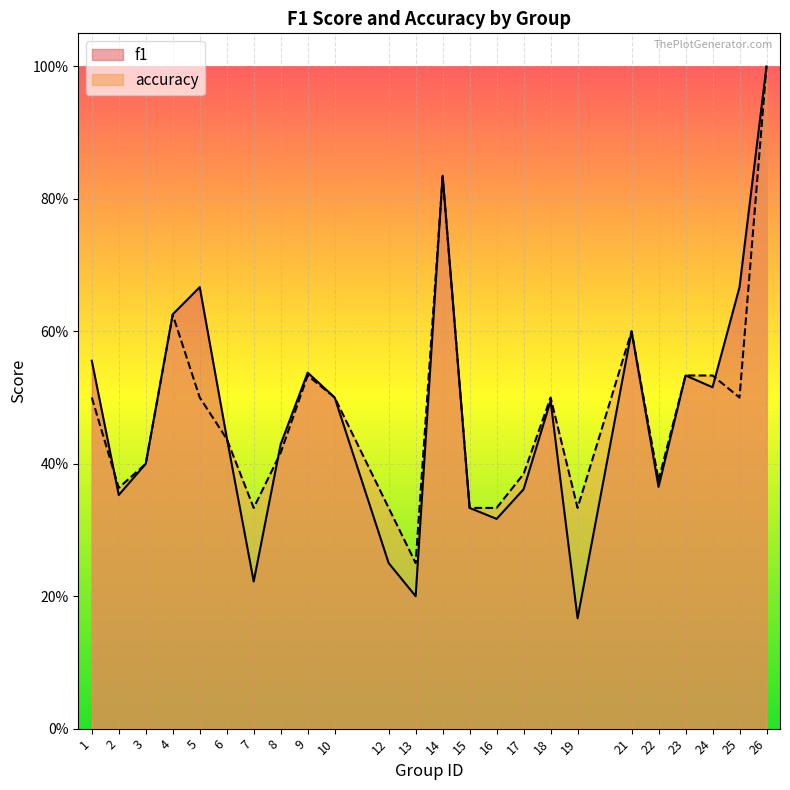

Reading left to right, extract all data points from this chart.

f1: 1=0.6	2=0.4	3=0.4	4=0.6	5=0.7	6=0.4	7=0.2	8=0.4	9=0.5	10=0.5	12=0.2	13=0.2	14=0.8	15=0.3	16=0.3	17=0.4	18=0.5	19=0.2	21=0.6	22=0.4	23=0.5	24=0.5	25=0.7	26=1.0
accuracy: 1=0.5	2=0.4	3=0.4	4=0.6	5=0.5	6=0.4	7=0.3	8=0.4	9=0.5	10=0.5	12=0.3	13=0.2	14=0.8	15=0.3	16=0.3	17=0.4	18=0.5	19=0.3	21=0.6	22=0.4	23=0.5	24=0.5	25=0.5	26=1.0